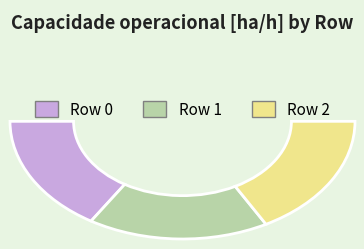

How many segments does this pie chart have?

3